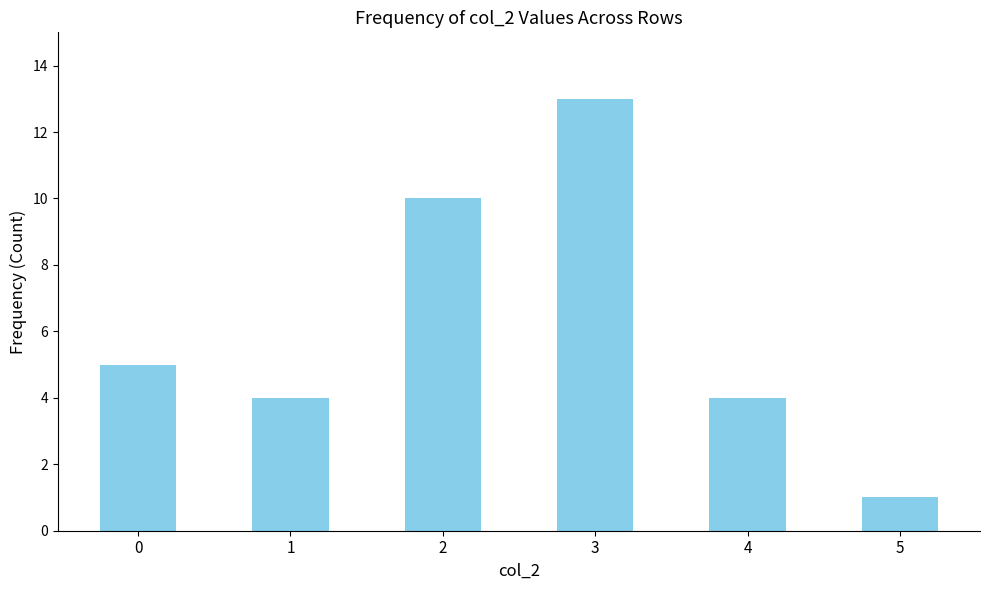

Reading left to right, what are all the values shown in this chart?

0=5	1=4	2=10	3=13	4=4	5=1